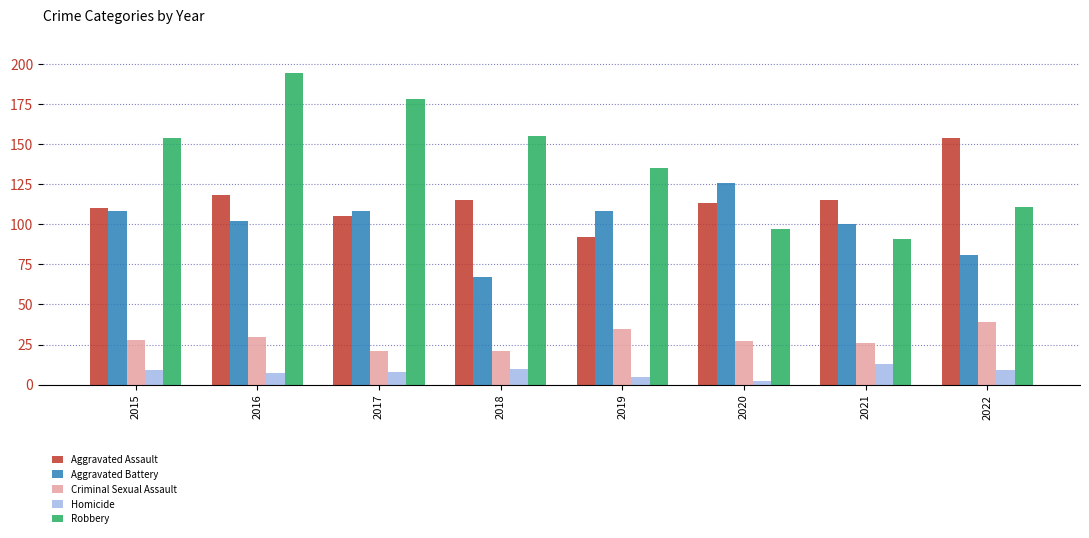

Which series has the widest spread of values?

Robbery